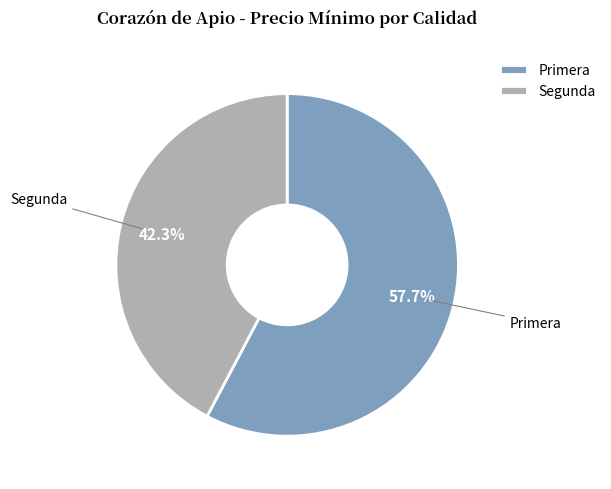

What percentage is NOT represented by Segunda?

57.7%